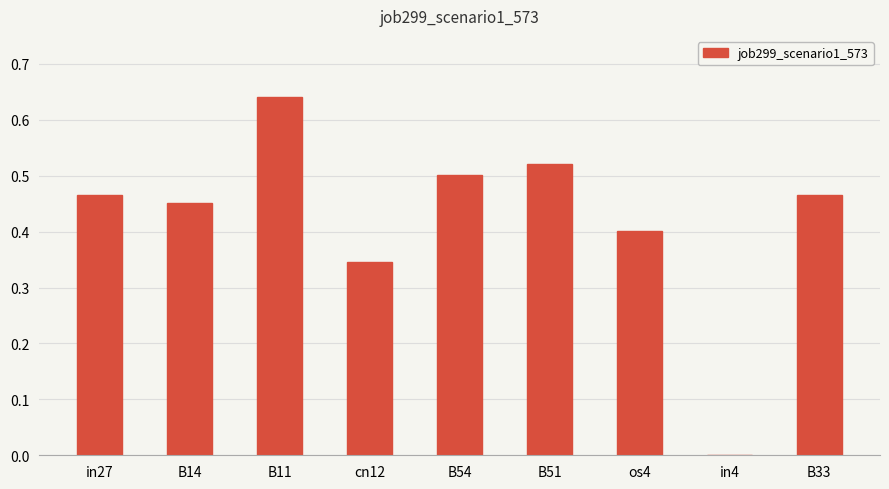

How many values are above zero?

8